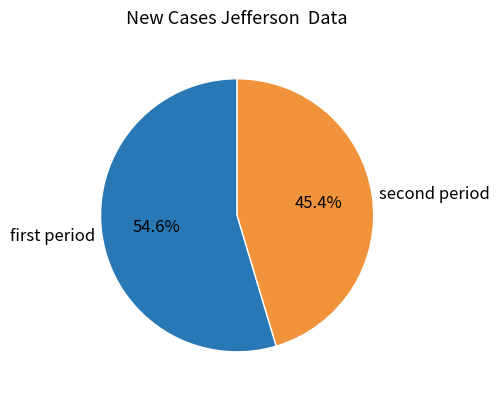

Which slice represents more than half of the pie?

first period